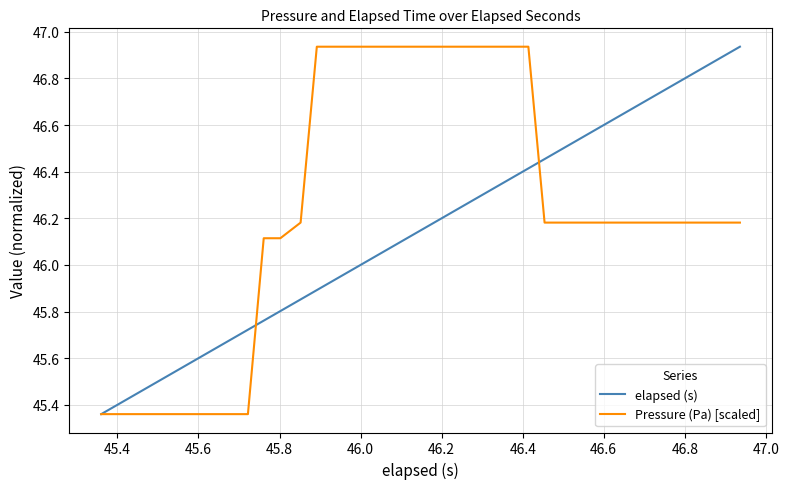

Rank the series by their average value, from lowest to highest.

elapsed (s), Pressure (Pa) [scaled]